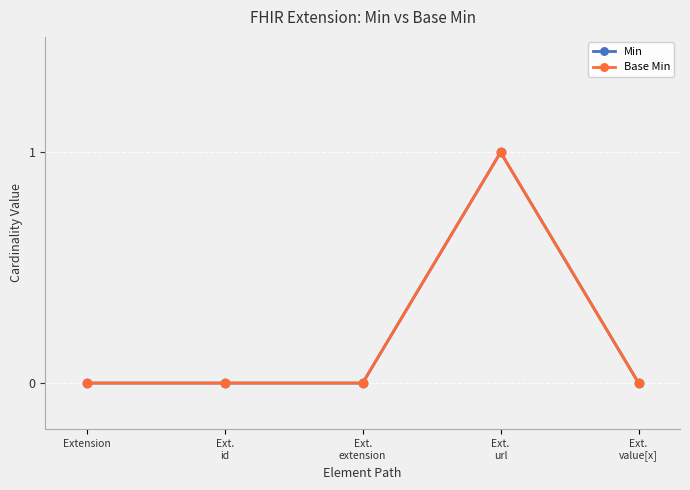

How many lines are shown in the chart?

2